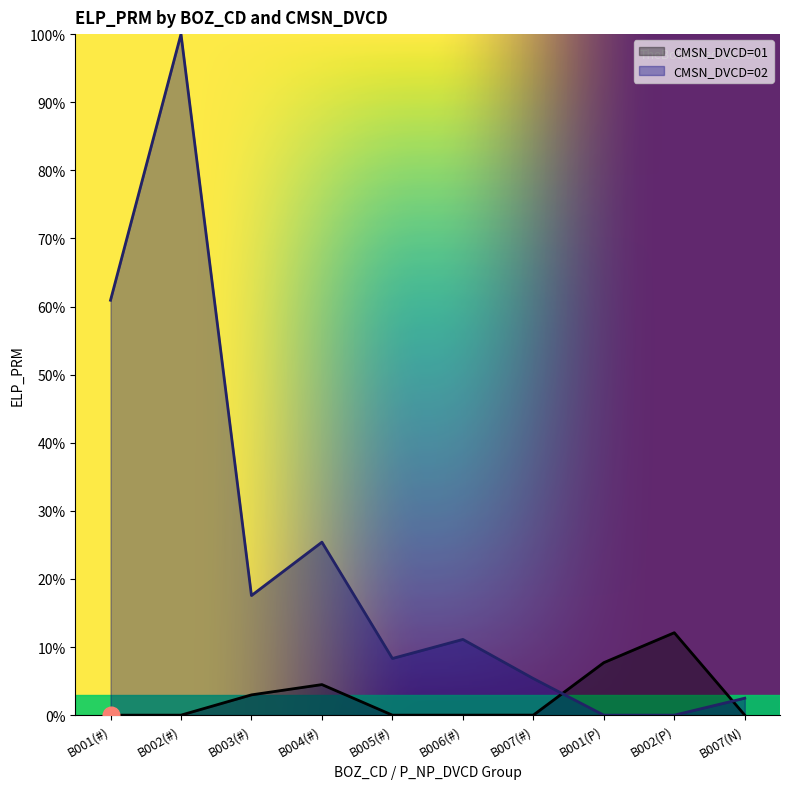

Between B002(#) and B005(#), which series saw the biggest shift?

CMSN_DVCD=02